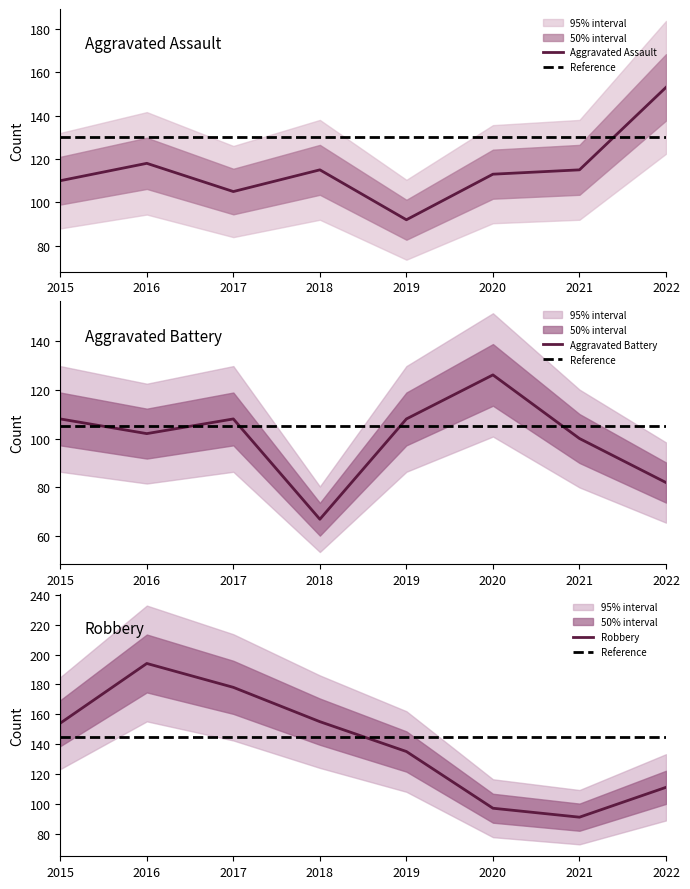

What is the average value of the Robbery series?

139